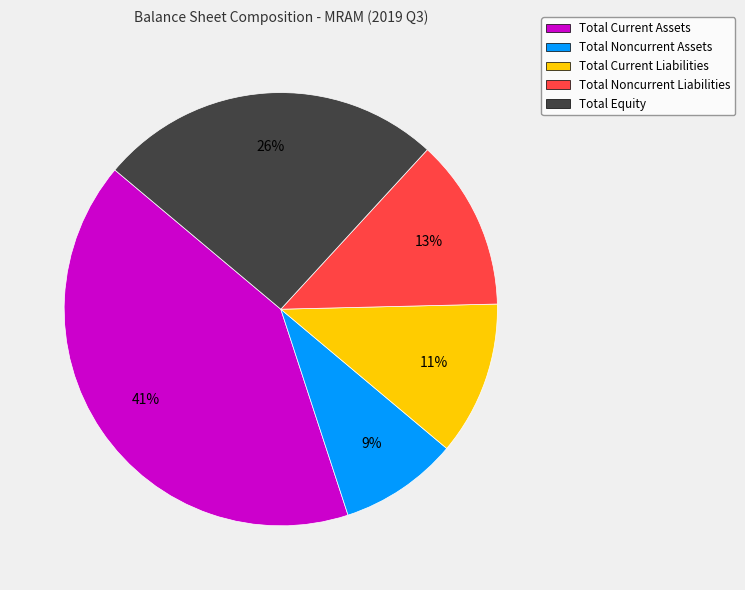

What percentage is the Total Current Liabilities slice, to the nearest percent?

11%